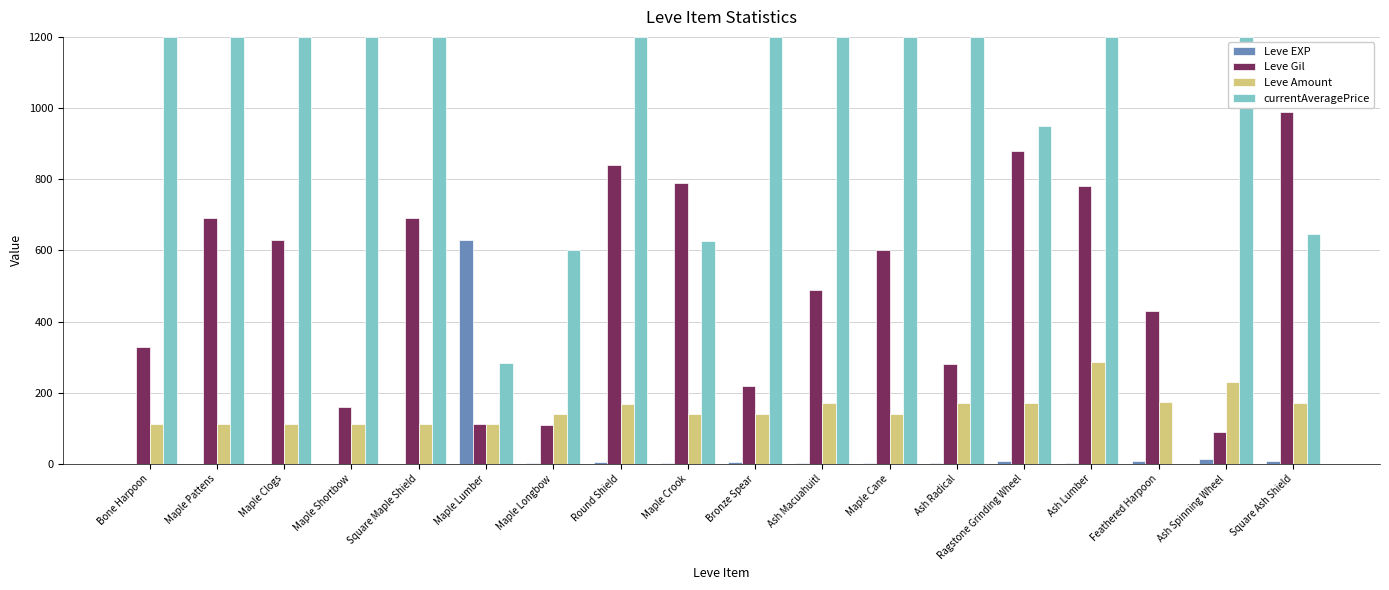

Which series has the widest spread of values?

currentAveragePrice